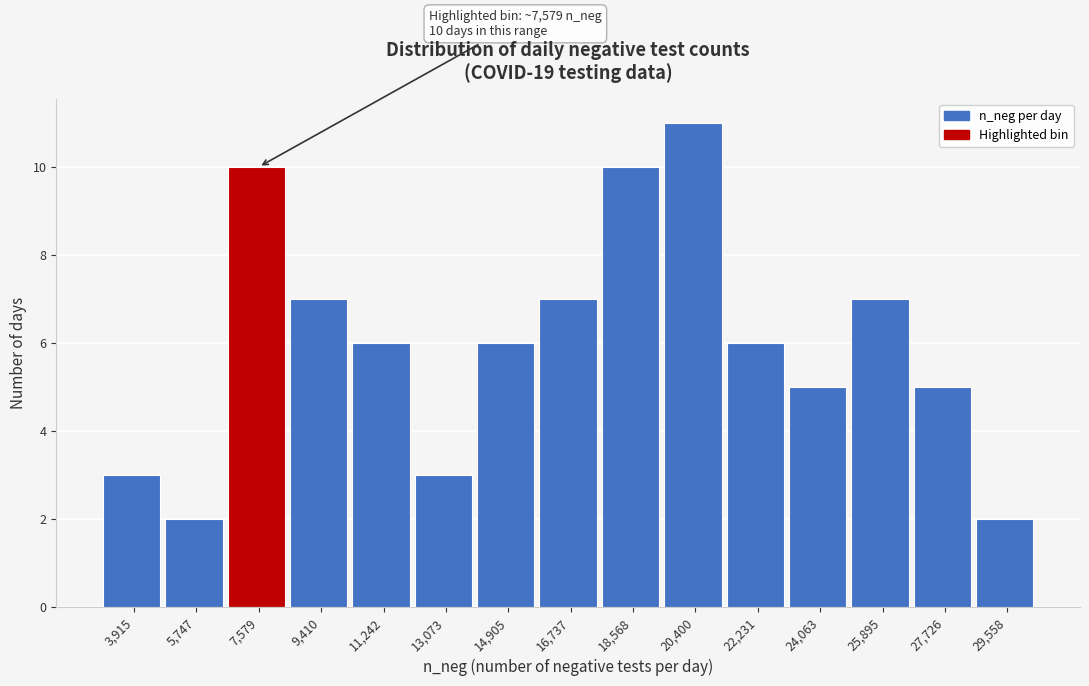

Over which range of the x-axis is the bar tallest?

19400 to 21400